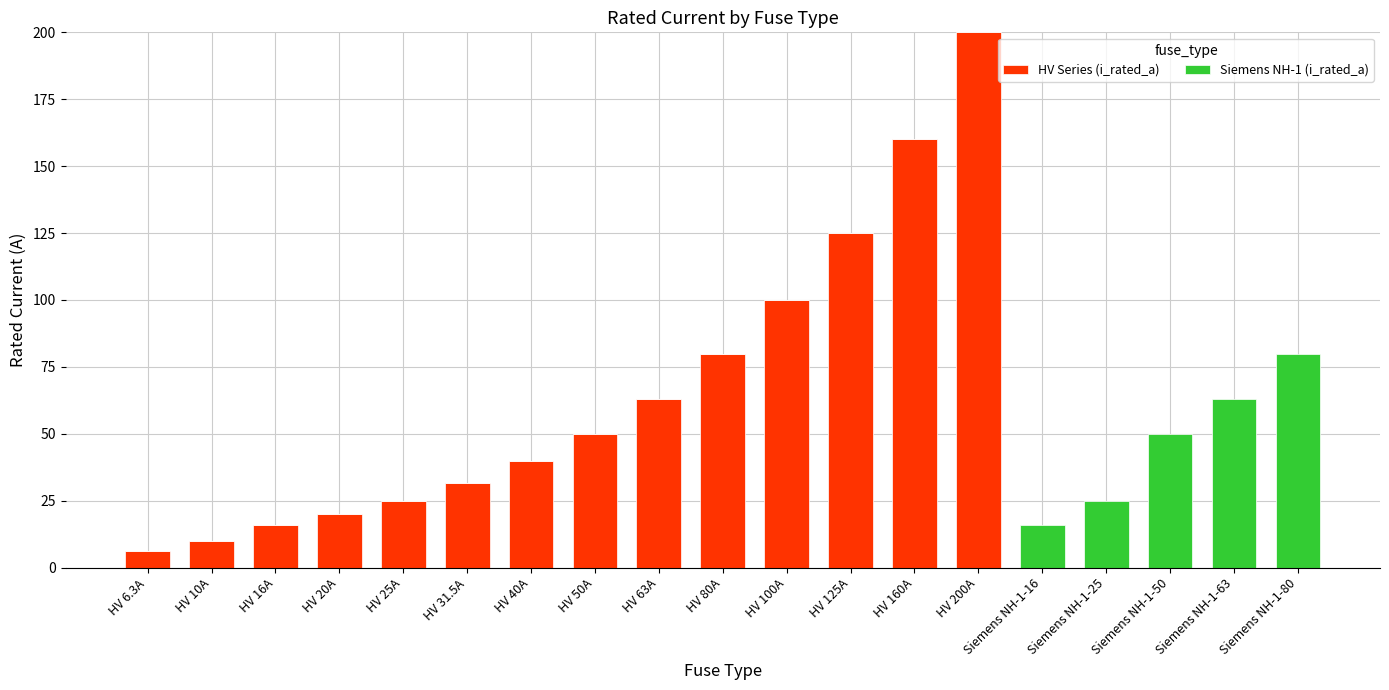

What is the sum of all HV Series (i_rated_a) values?

926.8